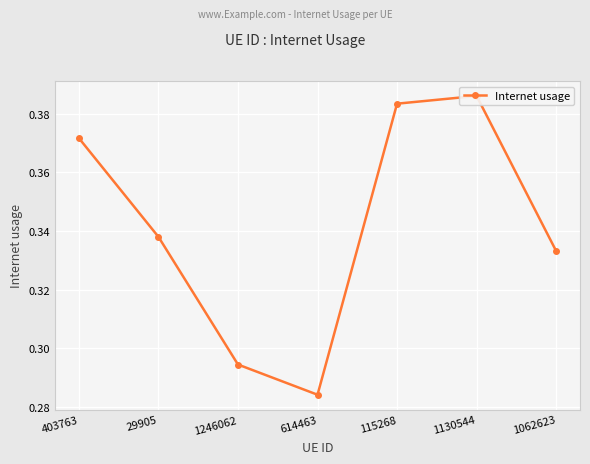

Is it true that the value at 29905 is 0.5?

False